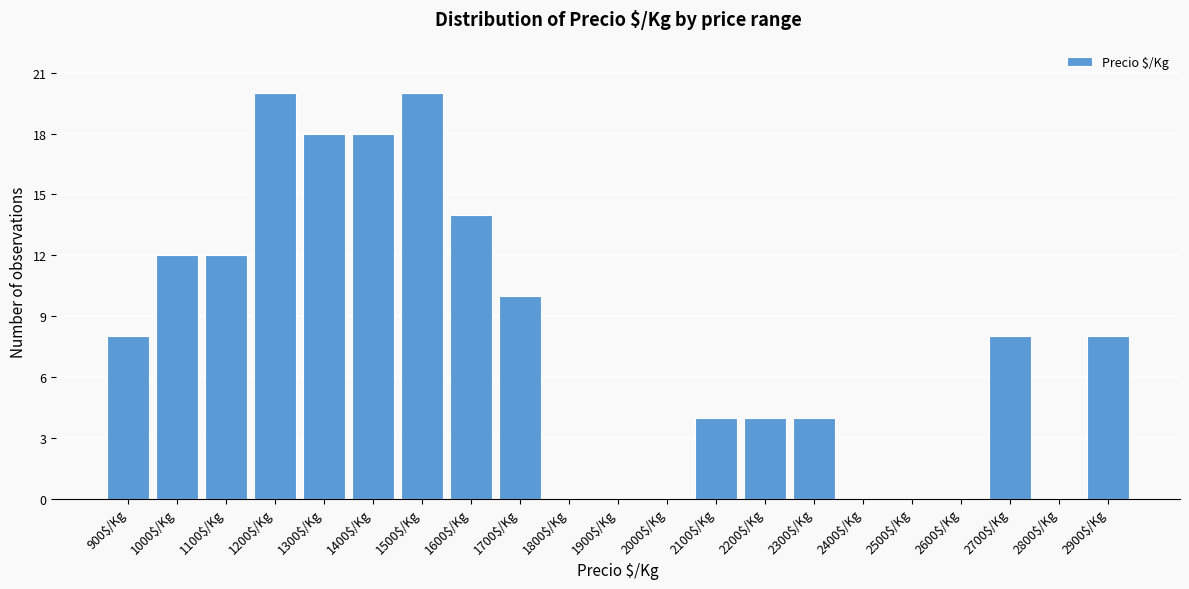

What is the greatest value displayed?

20